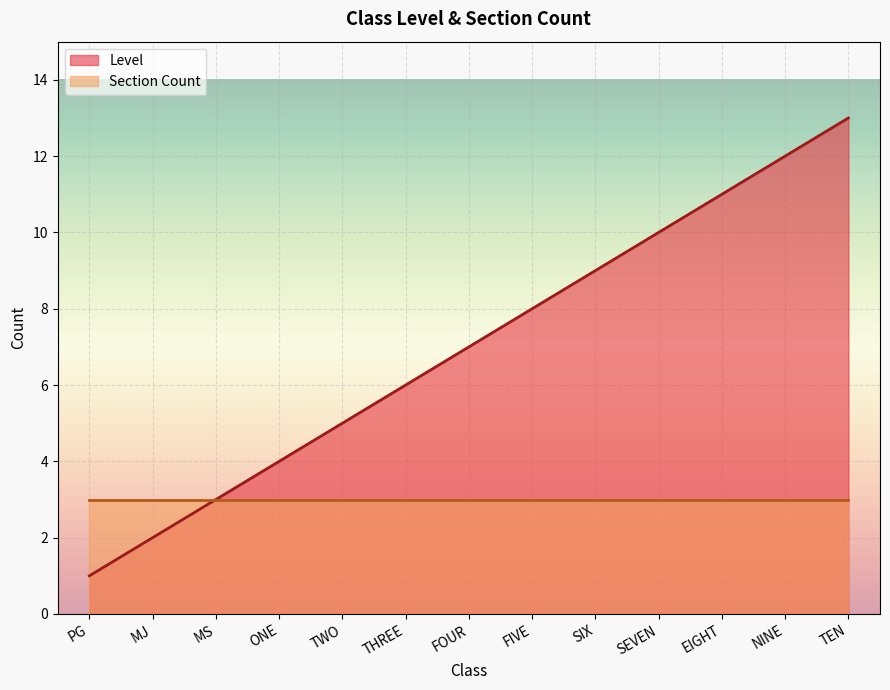

What is the greatest value displayed?

13